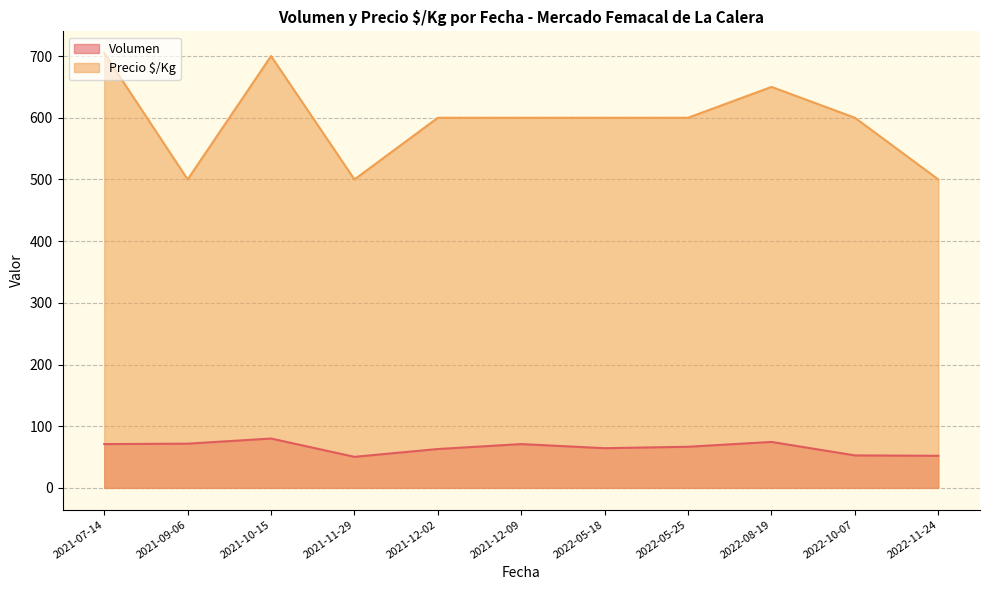

What is the total value across all series at 2021-11-29?

550.3